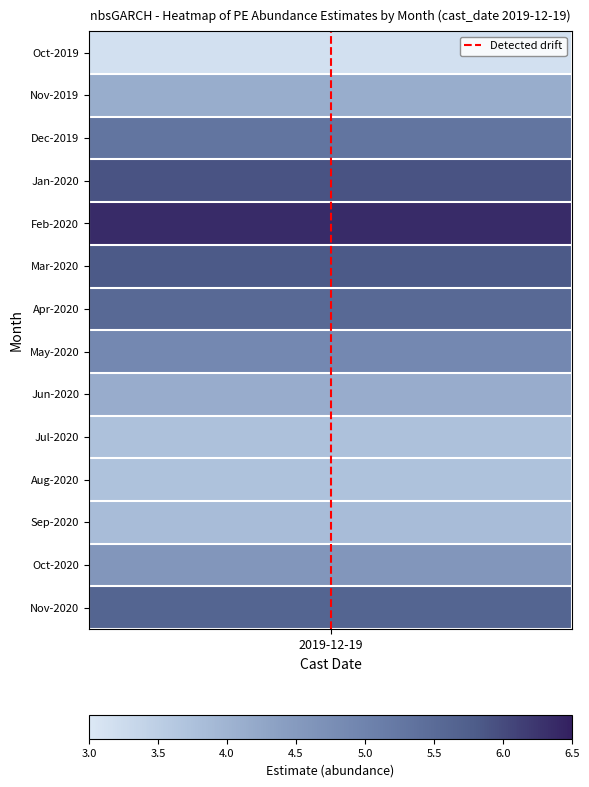

How many series are shown in this chart?

1